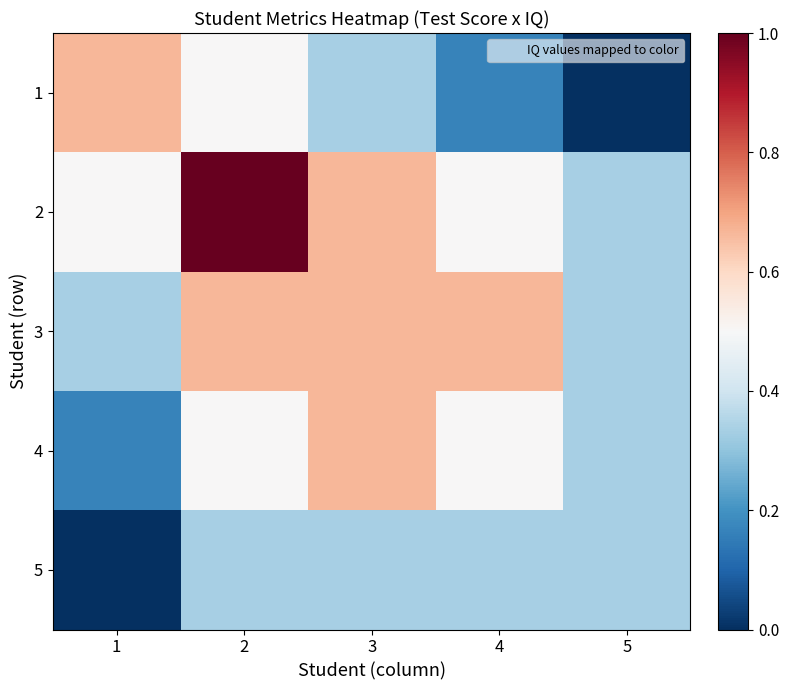

Rank the series by their average value, from highest to lowest.

2, 3, 4, 1, 5